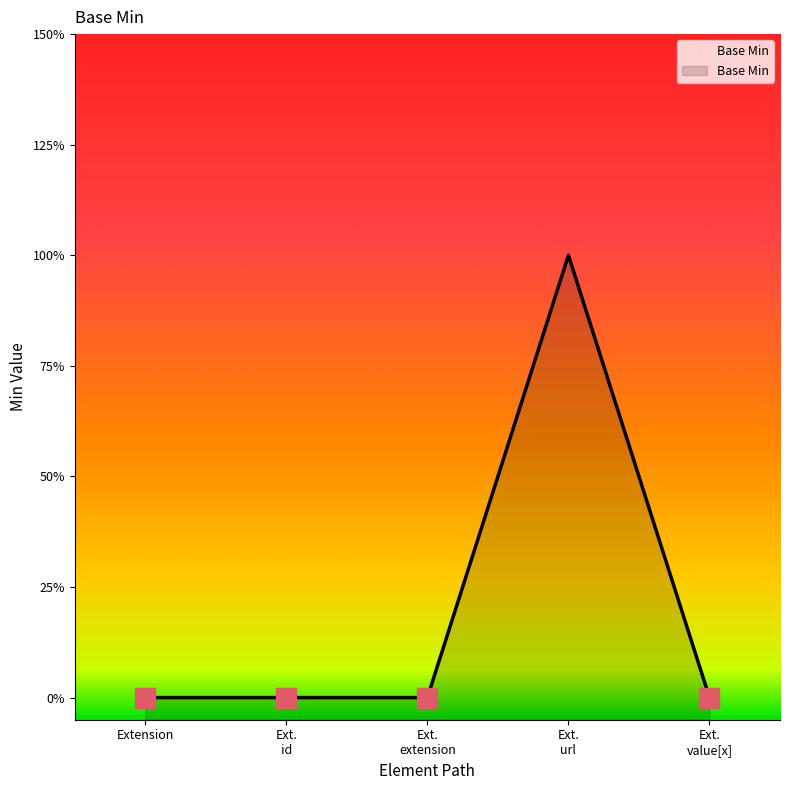

Which category has the highest value across all series?

Ext. url